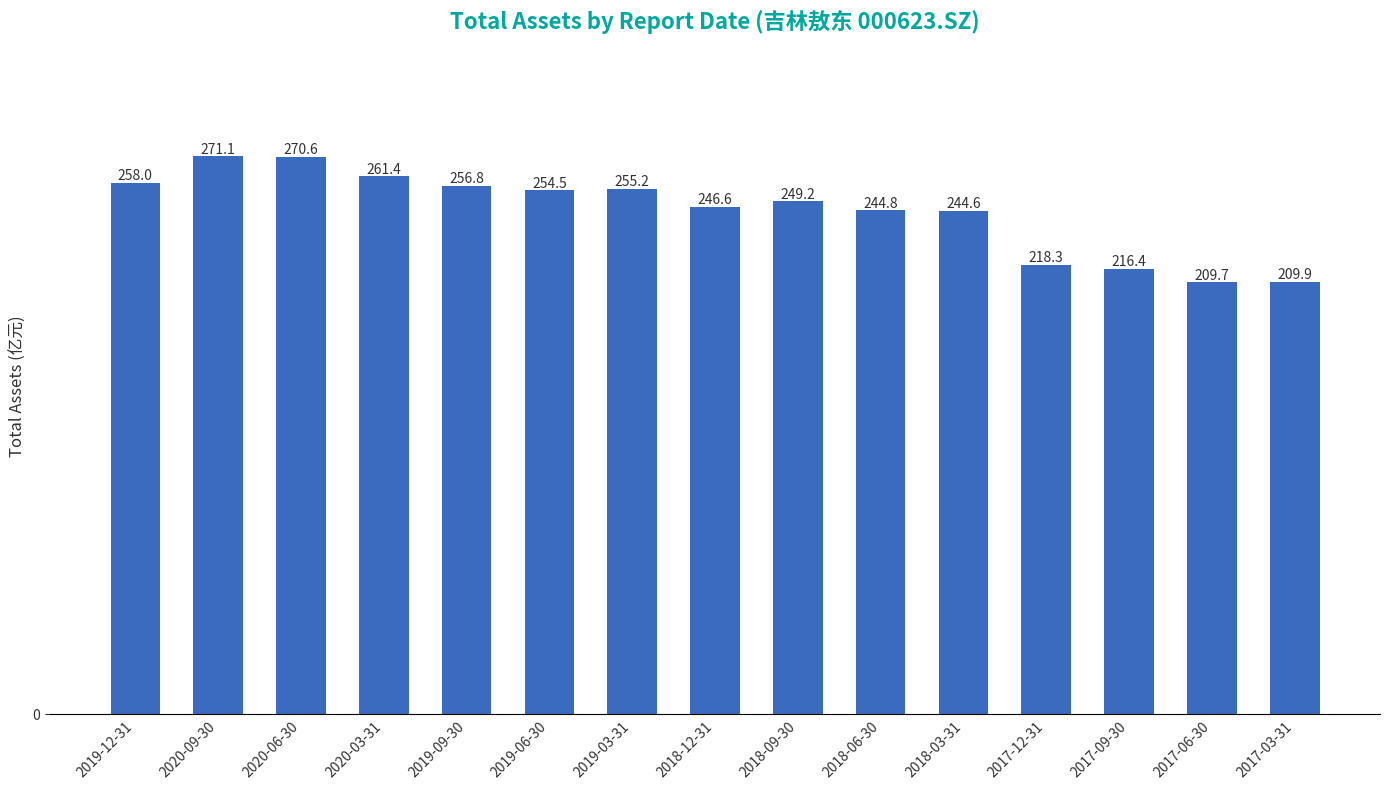

What is the sum of all values?

3667.2